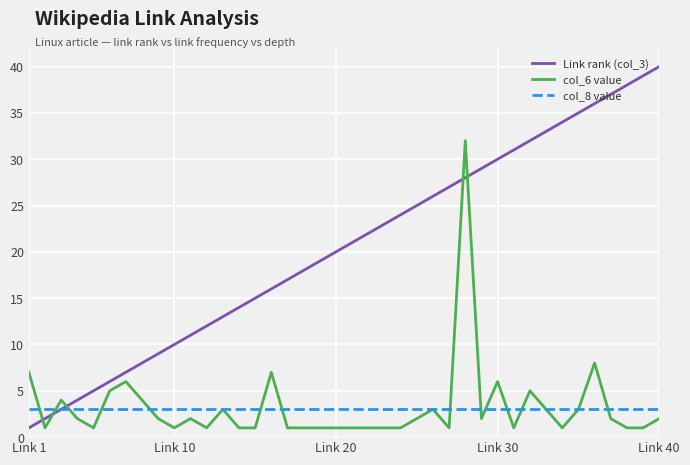

Which series has the widest spread of values?

Link rank (col_3)